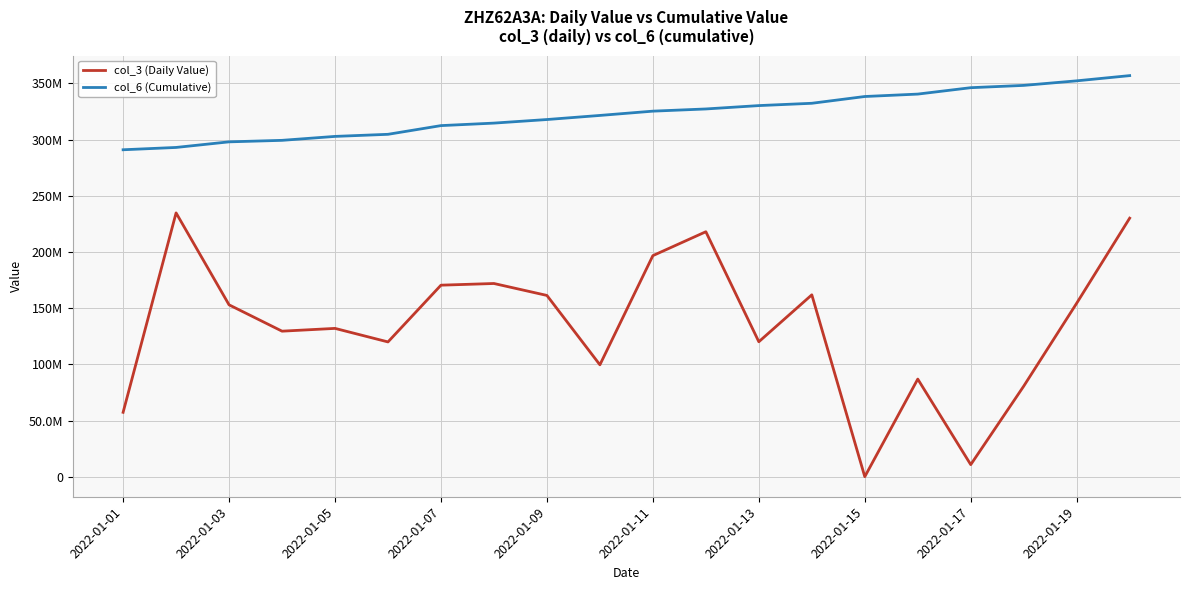

In col_3 (Daily Value), how many points are lower than both neighbors (excluding endpoints)?

6